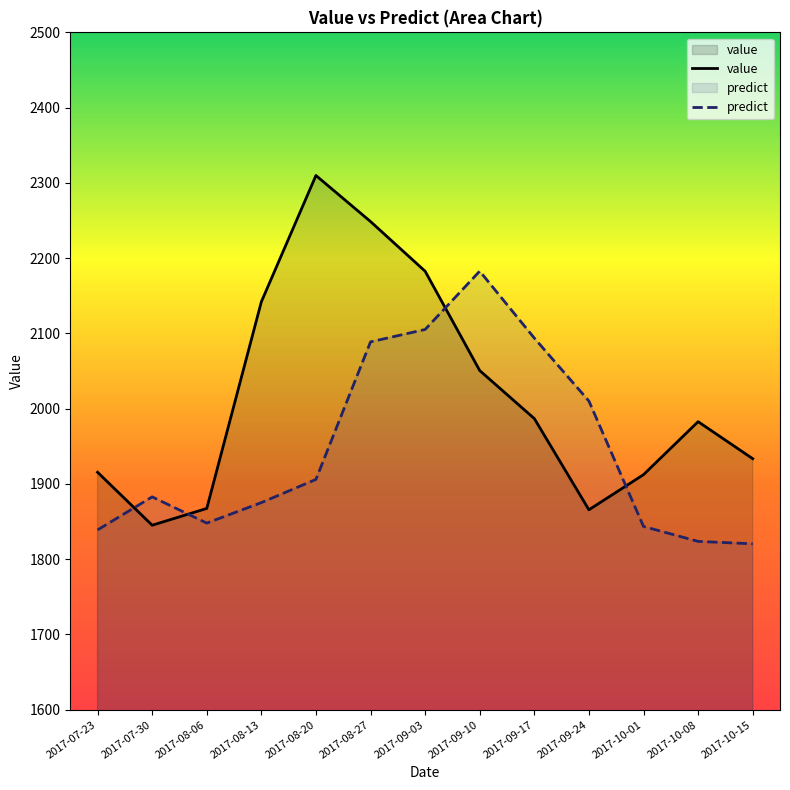

List the series in order of their peak value, lowest first.

predict, value